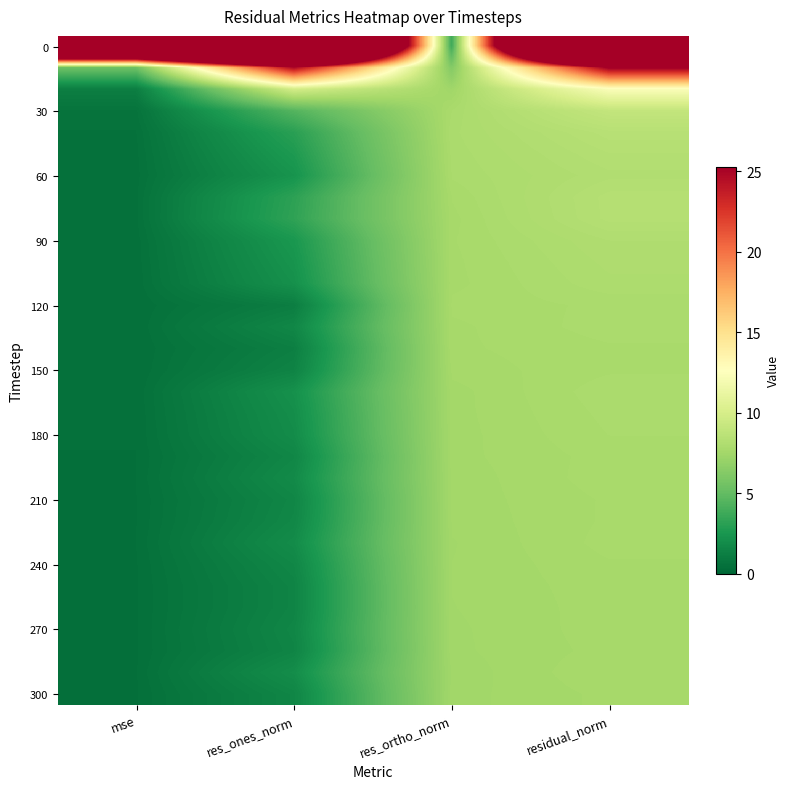

How many data points does each series have?

4